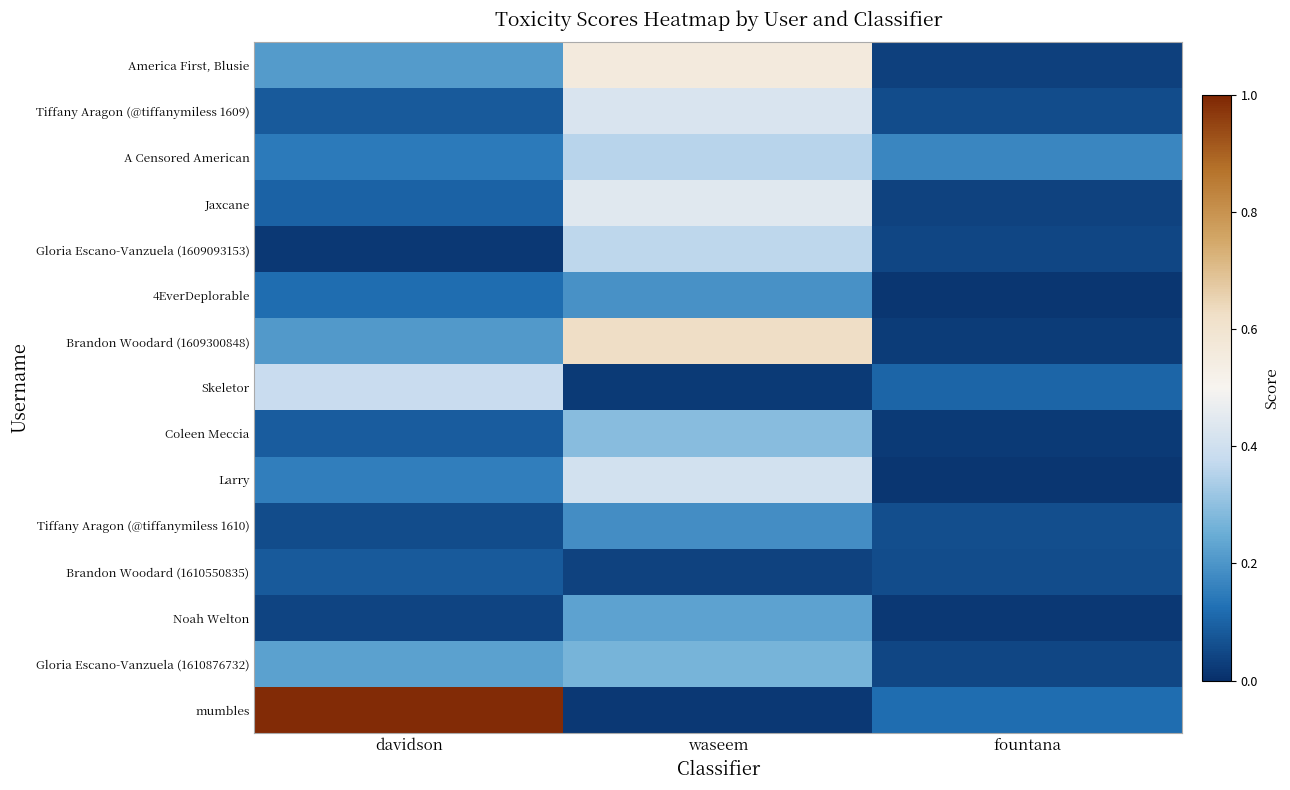

Count the number of data series in this chart.

15